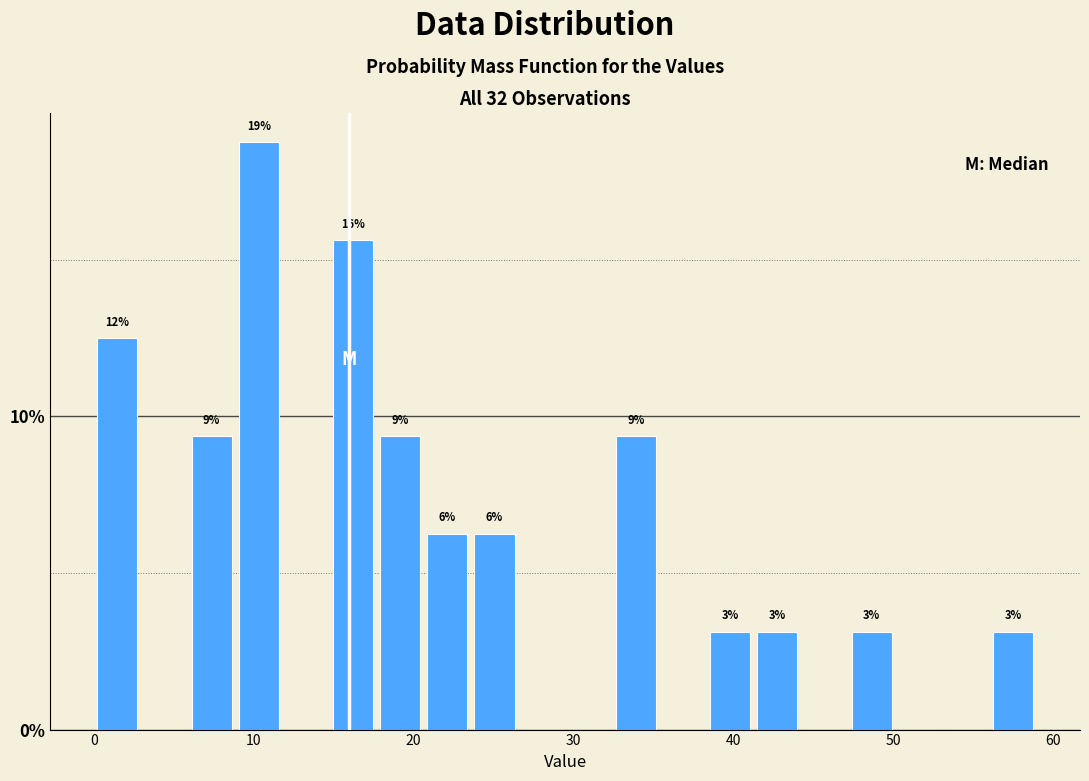

Around what value on the x-axis is the tallest bar? Give the approximate position of its centre, as read against the axis.

10